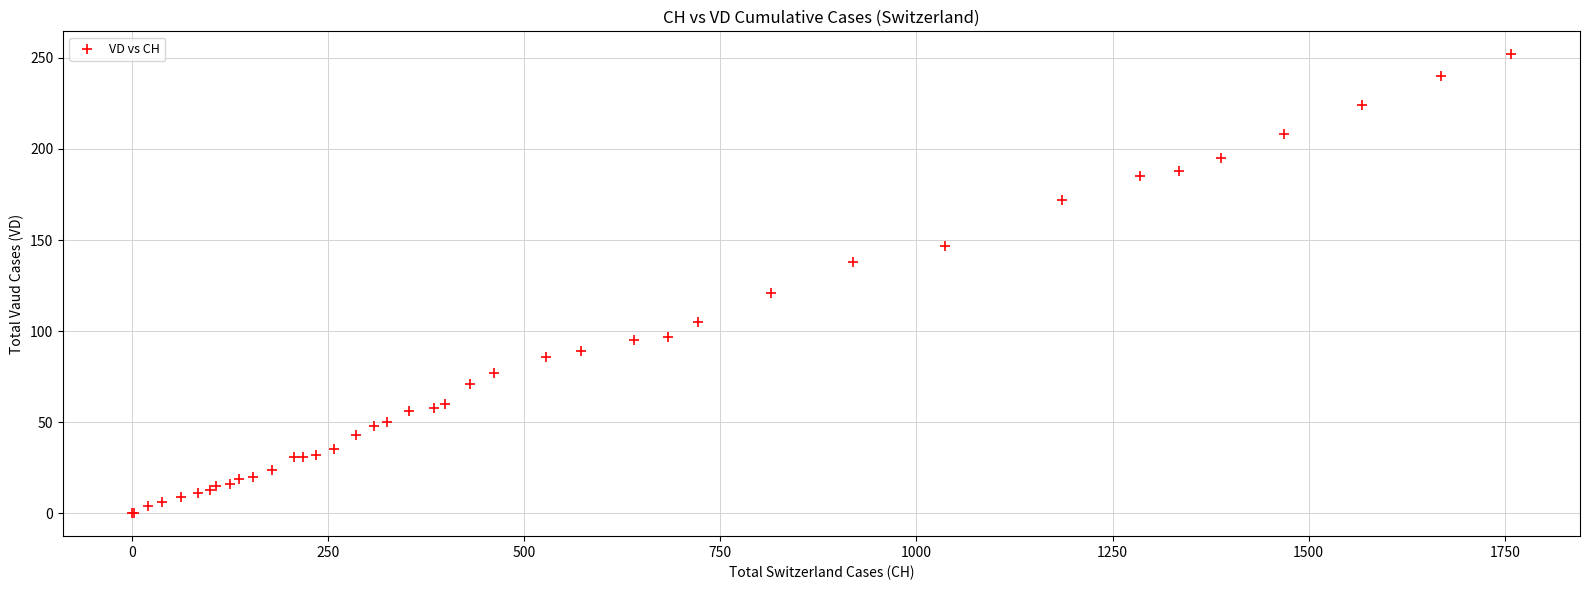

What Y value in the scatter plot is closest to 126?

121